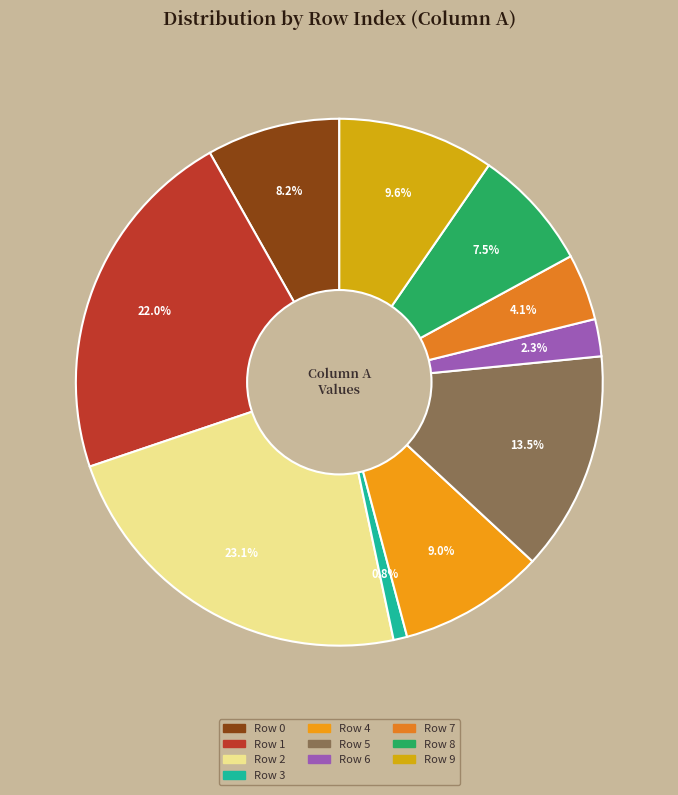

To the nearest percent, what is the difference between the largest and smallest slice percentages?

22%